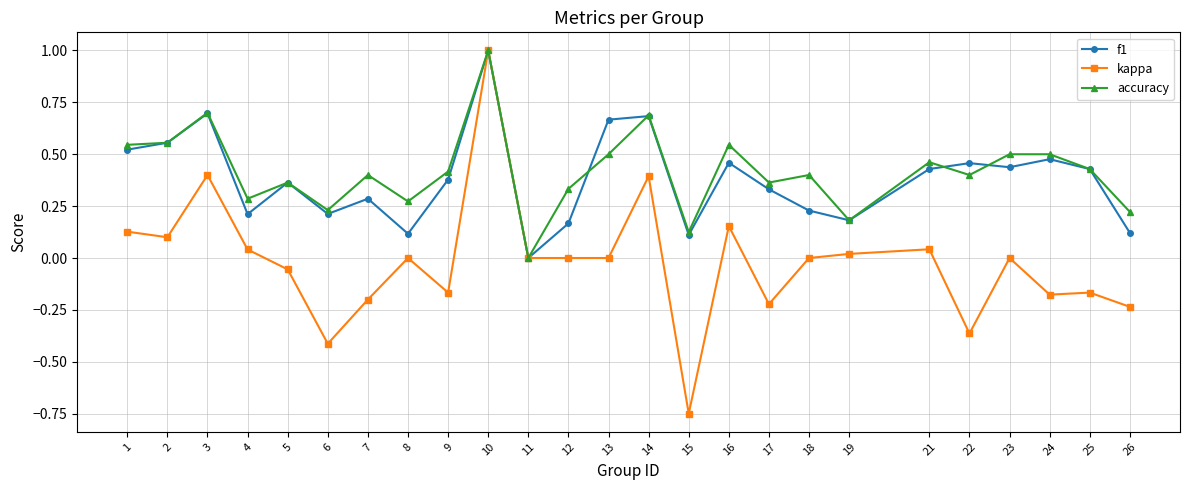

At which category does f1 reach its first local peak?

3